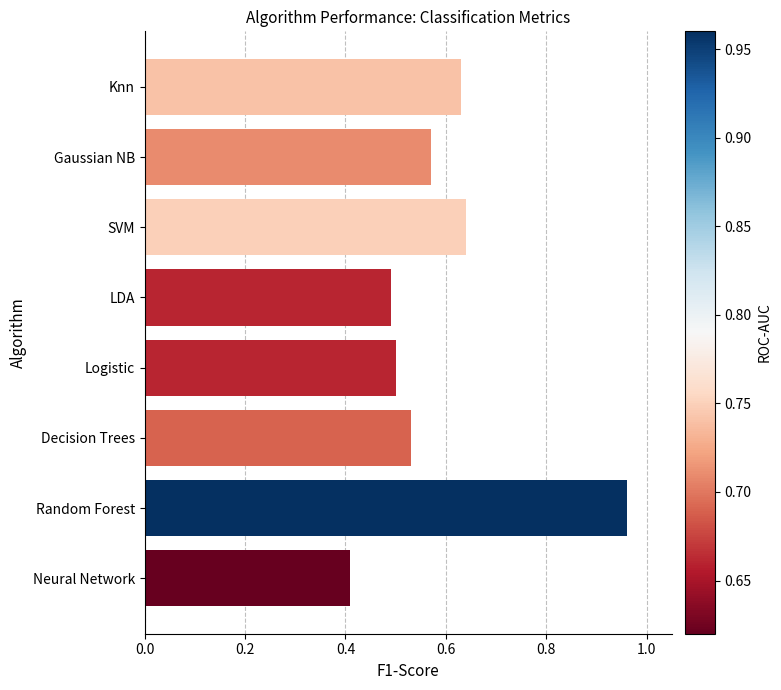

What is the sum of all values?

4.7